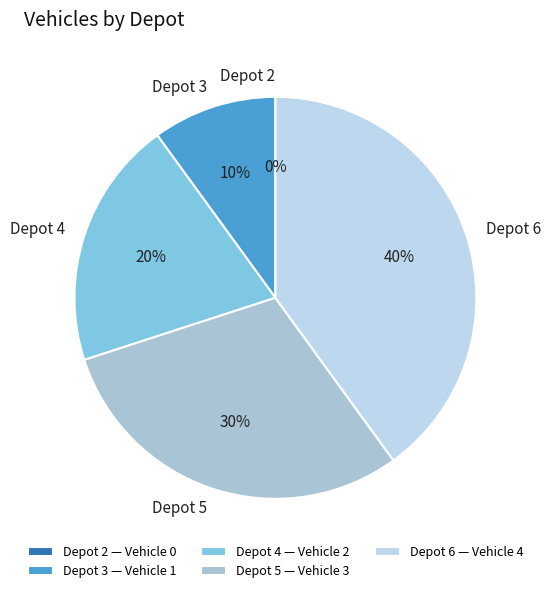

What is the largest slice in the pie chart?

Depot 6